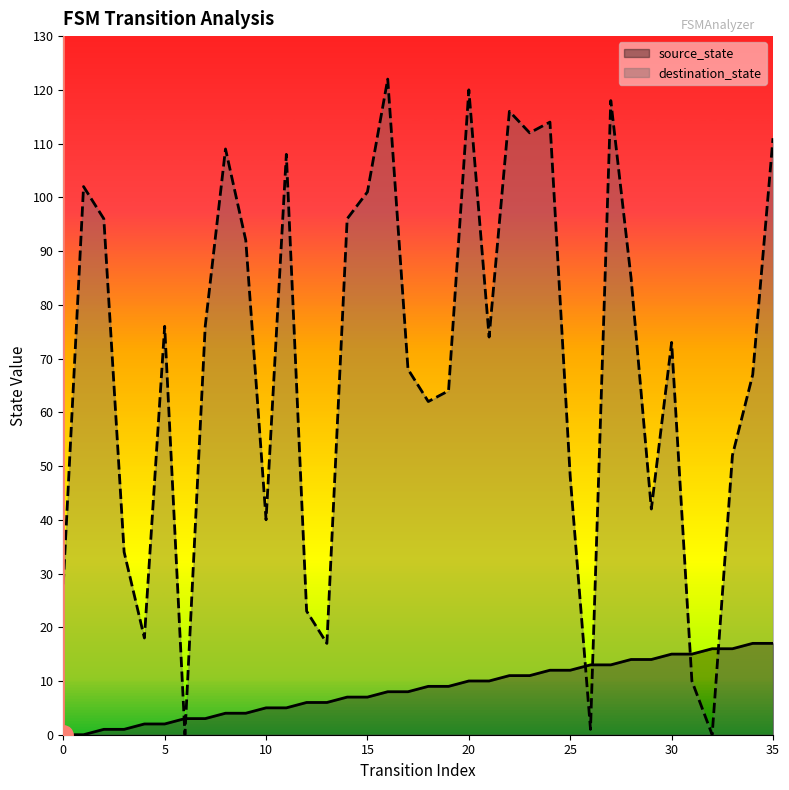

What is the total value across all series at 5?

78